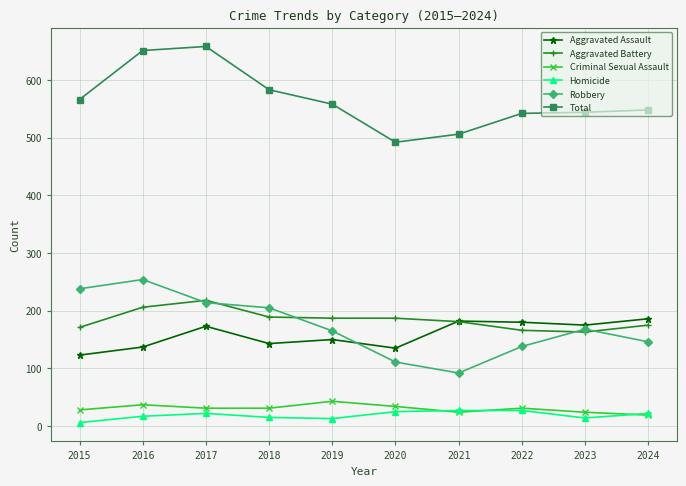

In Robbery, how many points are higher than both neighbors (excluding endpoints)?

2